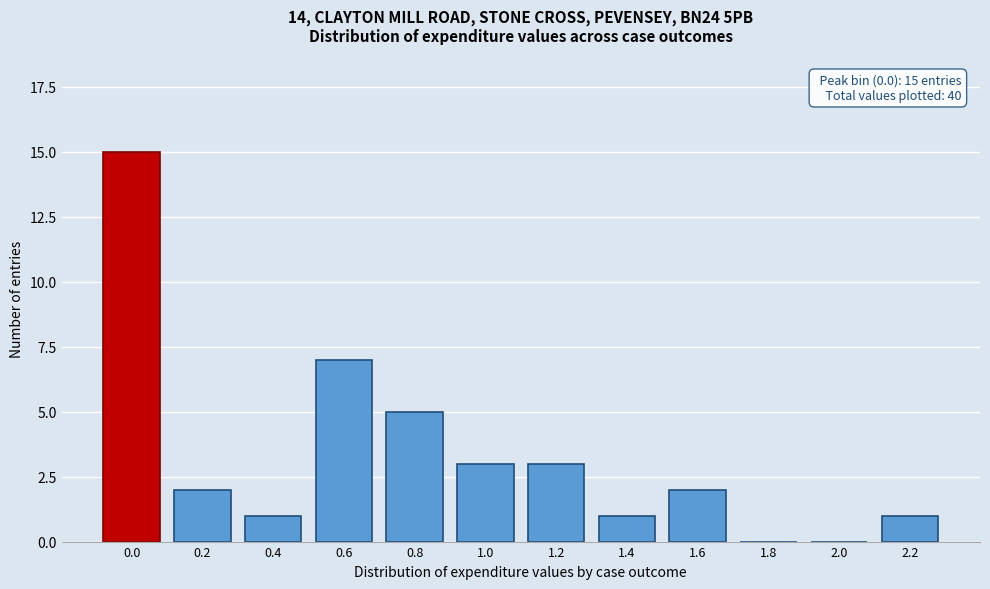

Reading right to left, list all the values displayed in this chart.

2.2=1	2.0=0	1.8=0	1.6=2	1.4=1	1.2=3	1.0=3	0.8=5	0.6=7	0.4=1	0.2=2	0.0=15